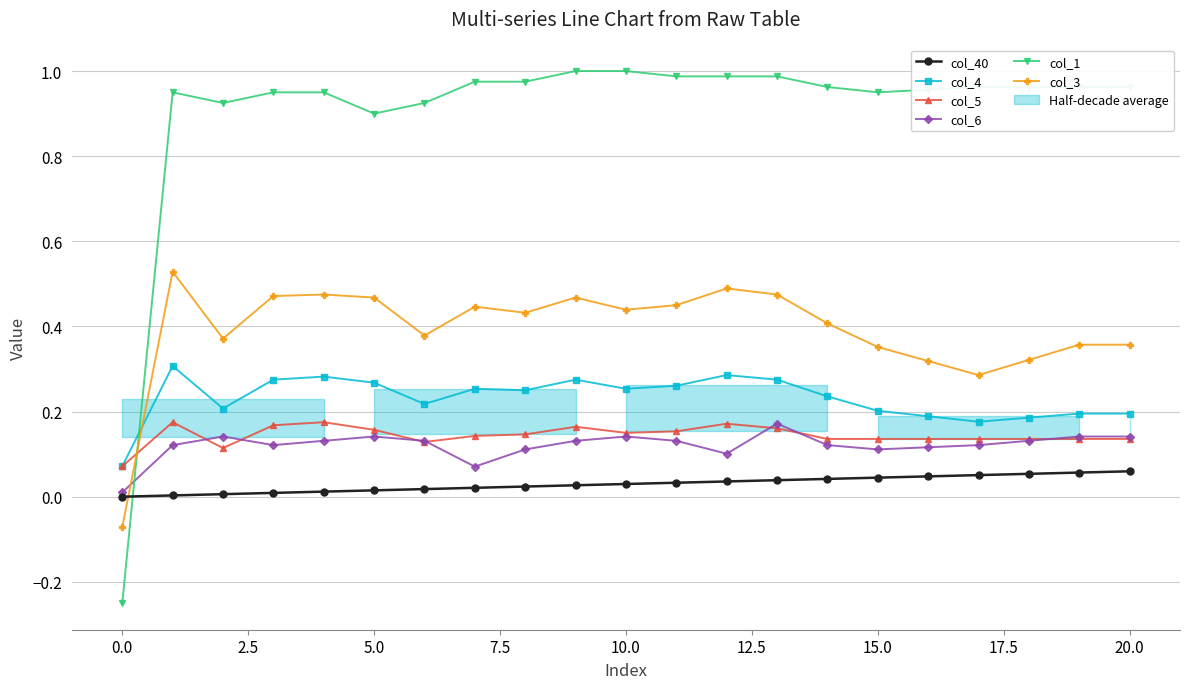

True or false: col_6 and col_4 cross at least once.

False